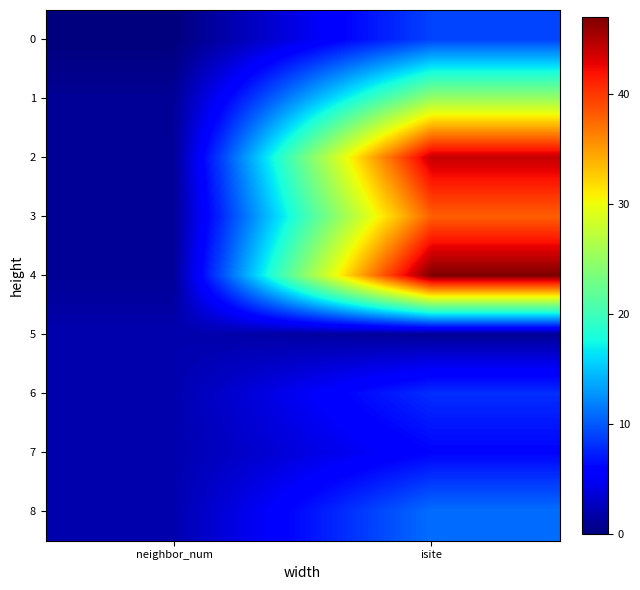

Rank the series by their maximum value, from highest to lowest.

4, 2, 3, 1, 8, 0, 6, 7, 5